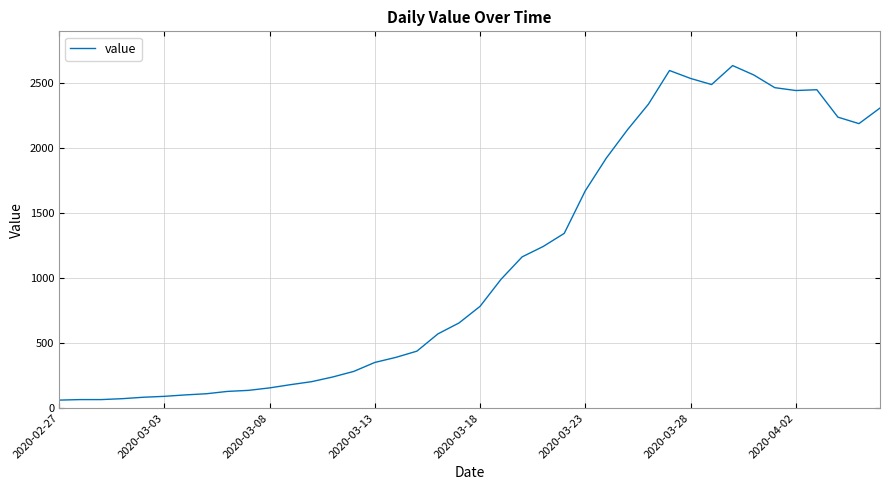

What is the smallest value displayed?

61